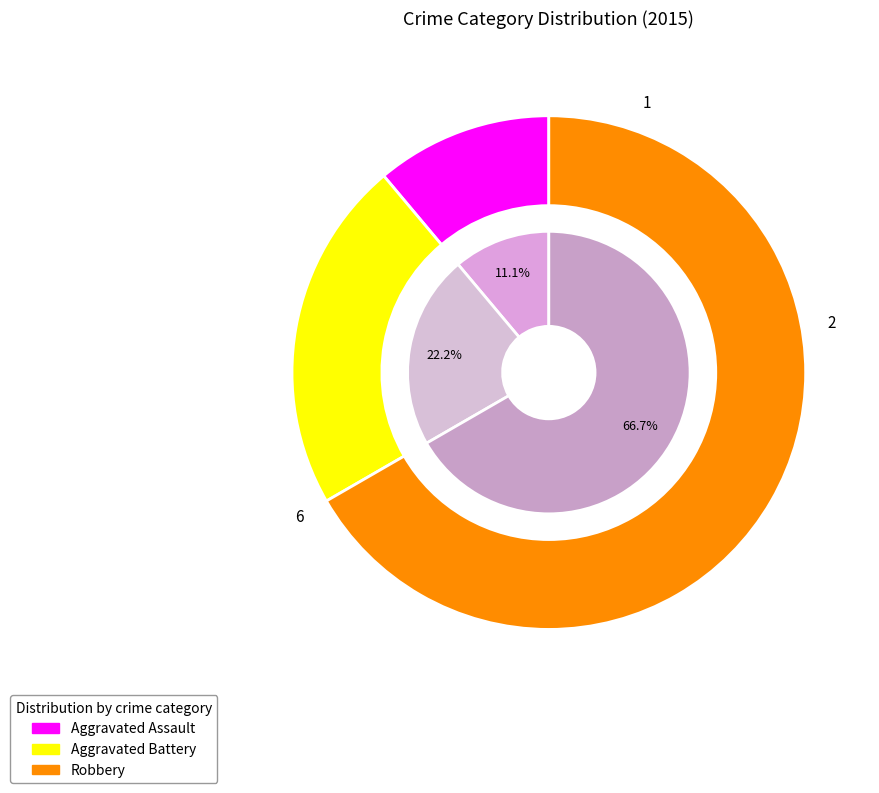

To the nearest percent, what is the difference between the largest and smallest slice percentages?

56%